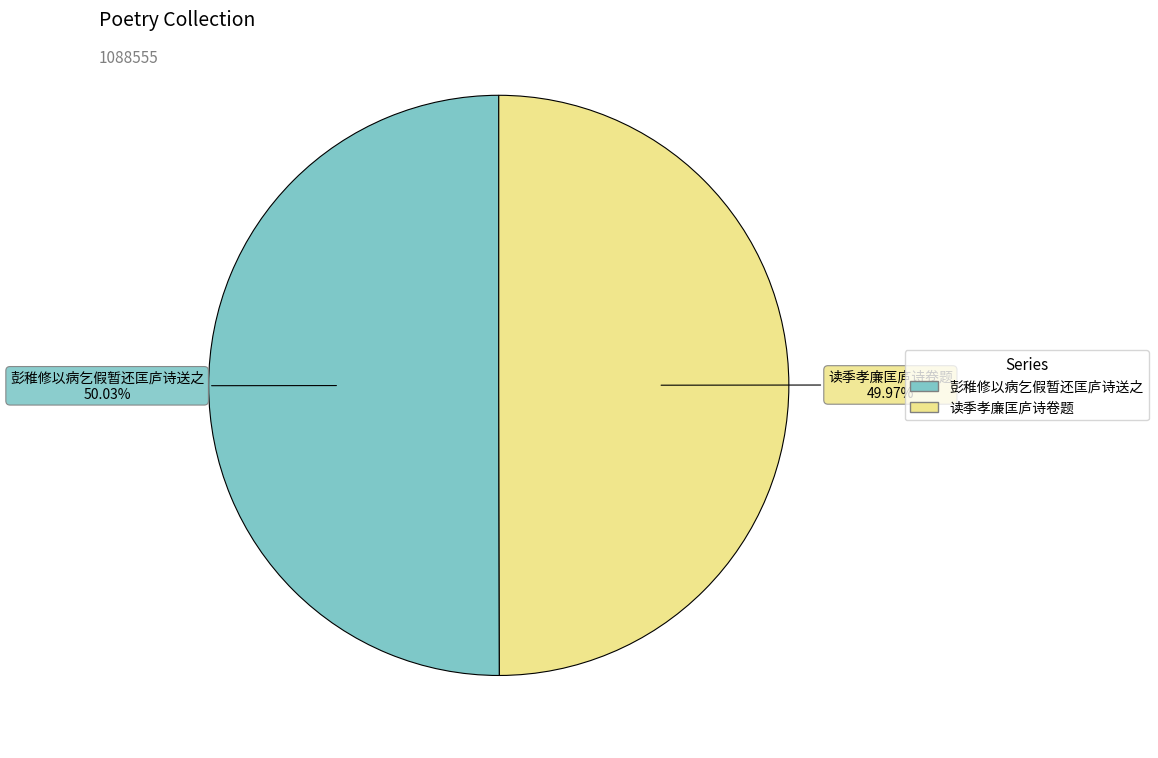

What percentage is the 读季孝廉匡庐诗卷题 slice, to the nearest percent?

50%